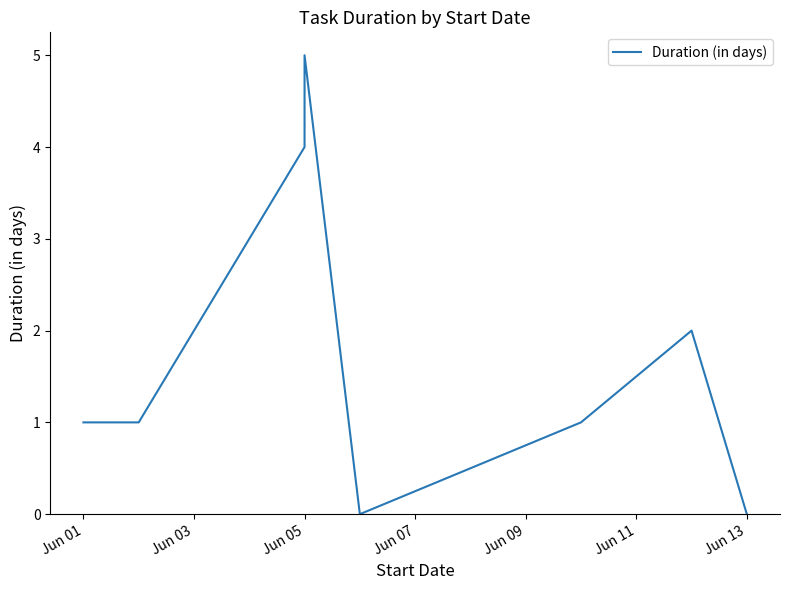

How many lines are shown in the chart?

1